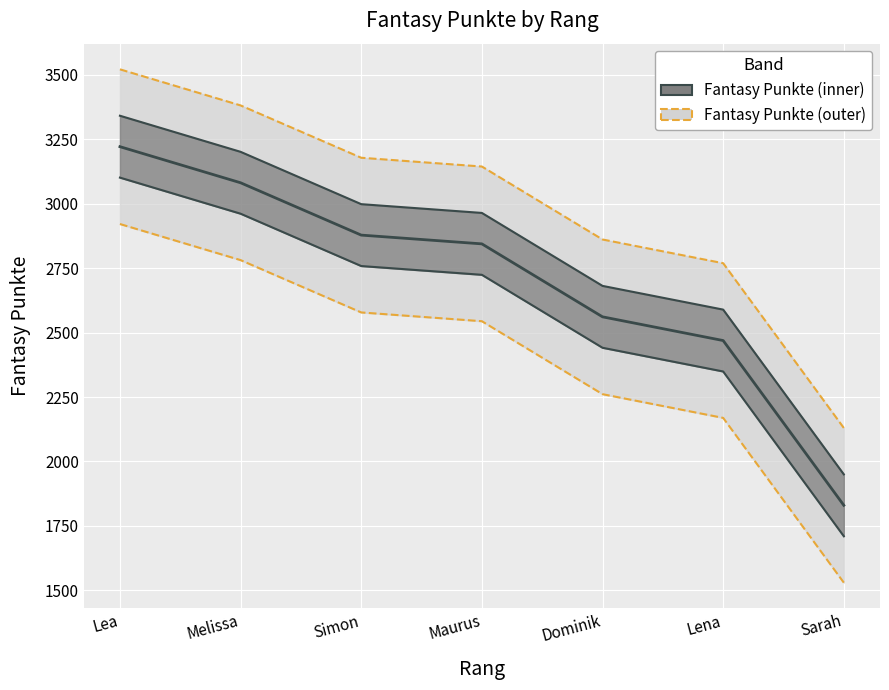

The value at Maurus is 2844. True or false?

True